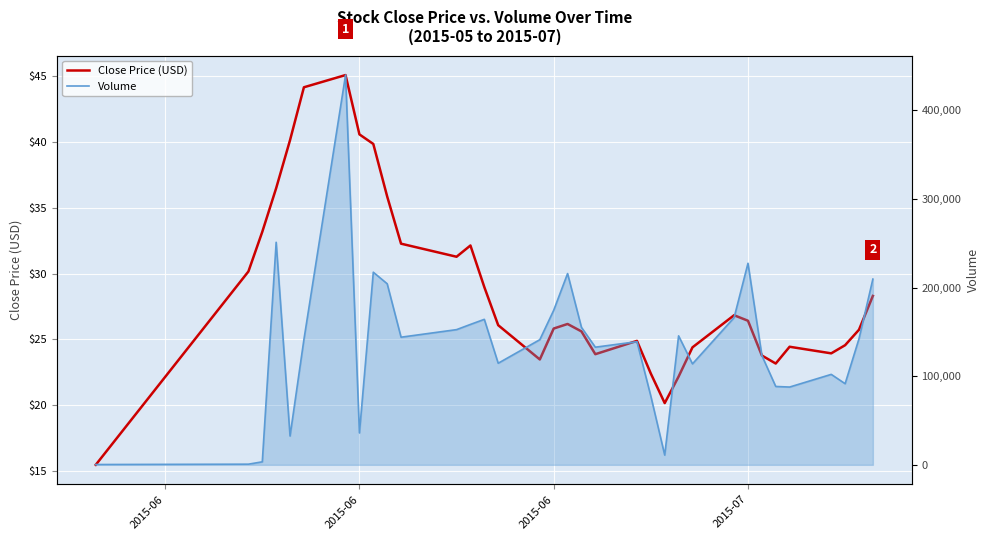

At which category does the chart reach its minimum across all series?

2015-06